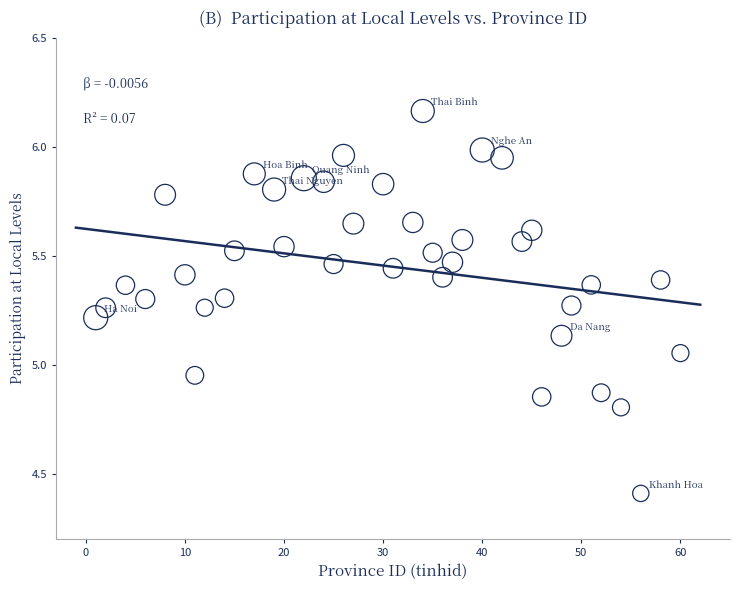

What is the range of Y values (max minus min)?

1.8